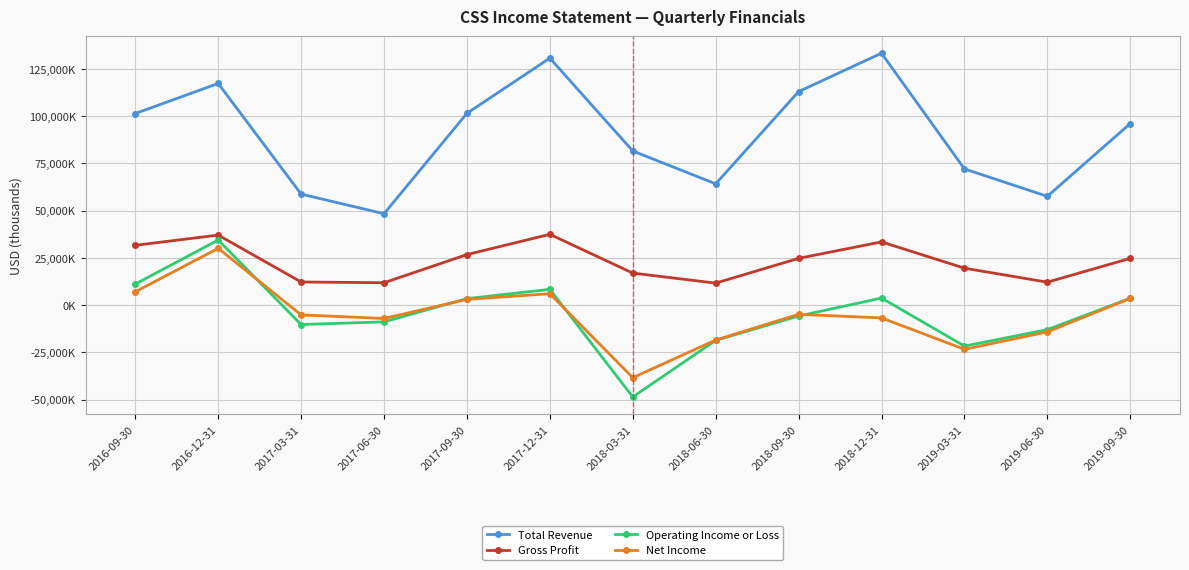

Does the chart have visible grid lines?

Yes